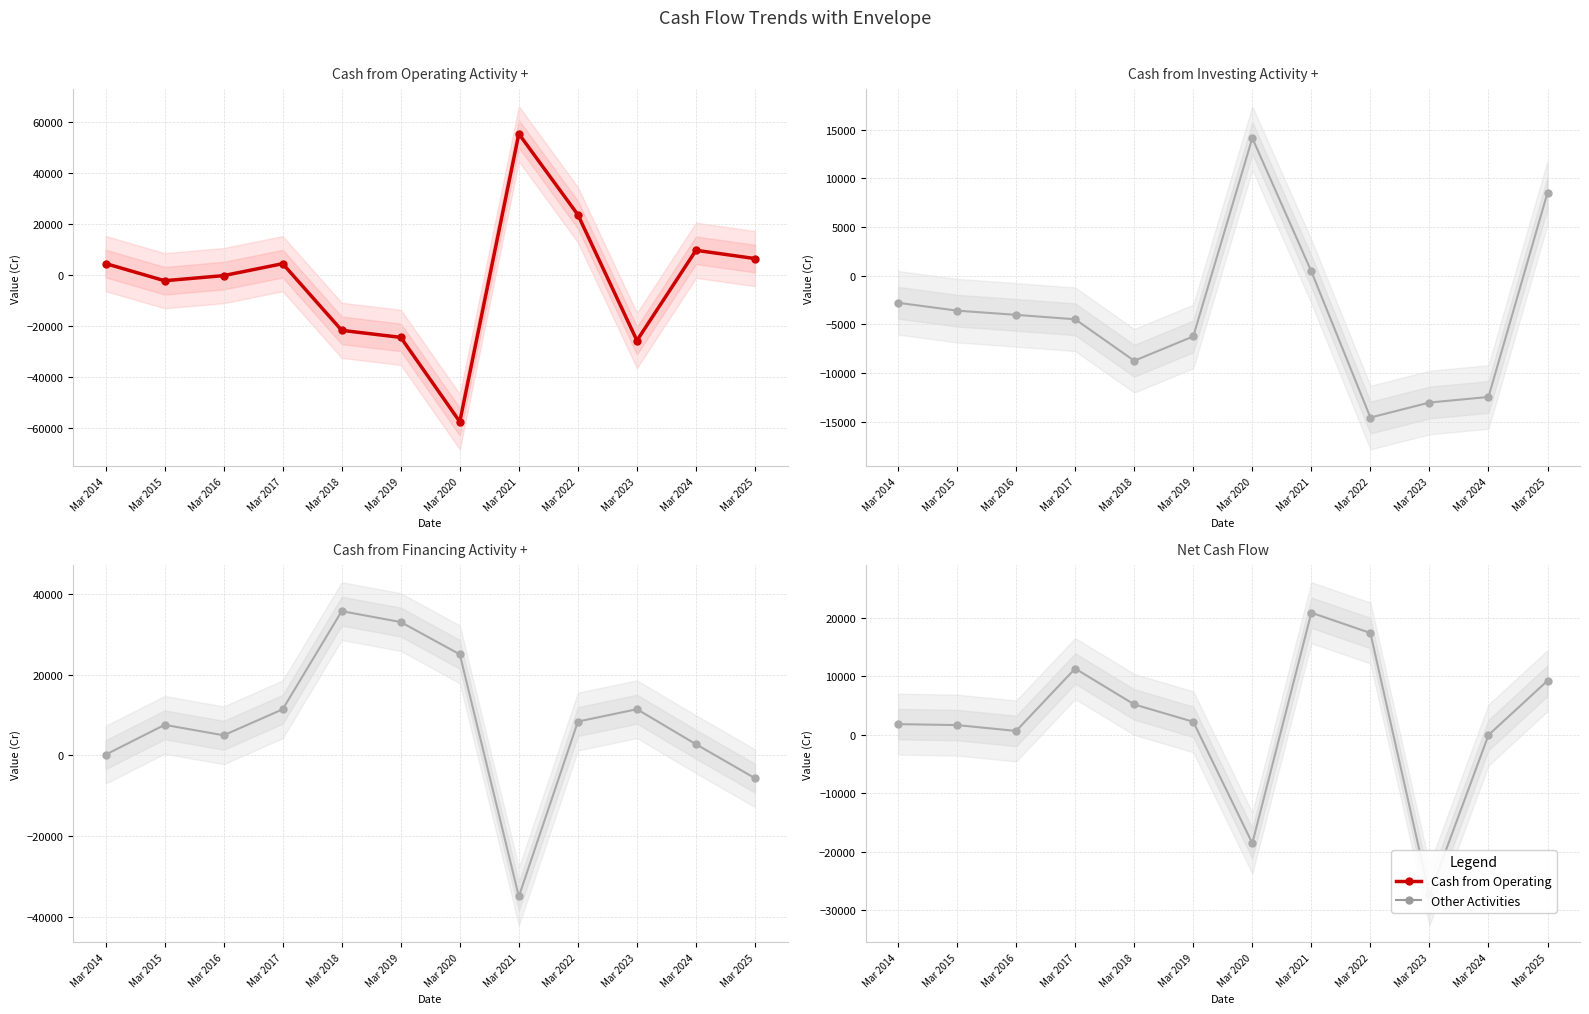

Reading left to right, extract all data points from this chart.

Cash from Operating Activity +: 4436	-2317	-304	4384	-21810	-24573	-57721	55396	23598	-25816	9645	6386
Cash from Investing Activity +: -2785	-3591	-4023	-4478	-8738	-6235	14128	441	-14566	-13026	-12453	8527
Cash from Financing Activity +: 176	7574	4989	11429	35748	33039	25038	-34942	8391	11450	2771	-5651
Net Cash Flow: 1826	1666	662	11336	5199	2231	-18555	20895	17423	-27392	-38	9262